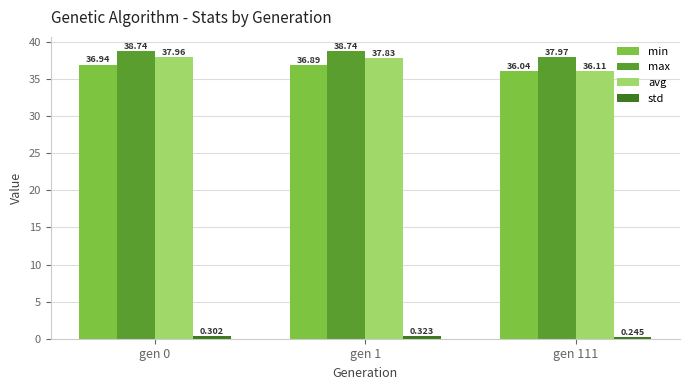

Which series has the largest total across all categories?

max